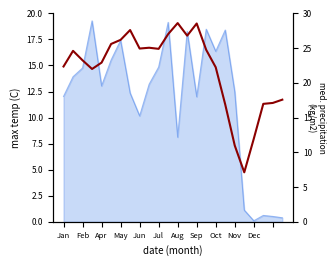

How many points are lower than both their immediate neighbors (excluding endpoints)?

5